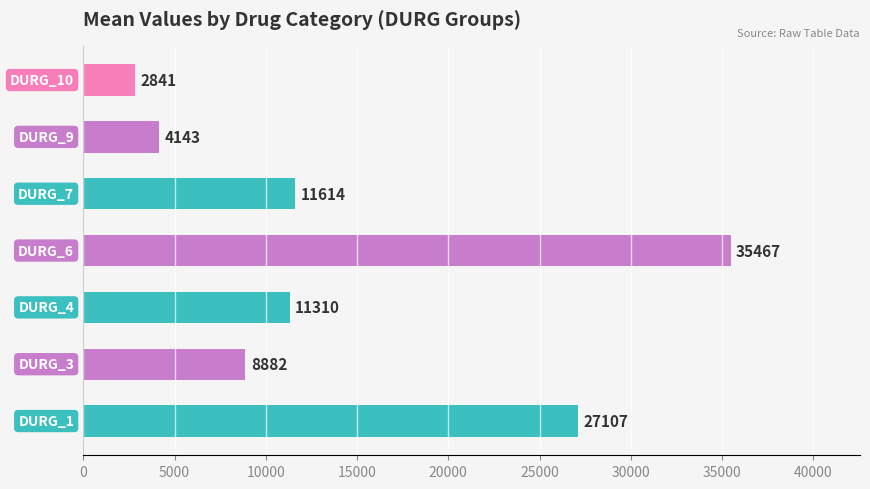

What is the greatest value displayed?

35466.5